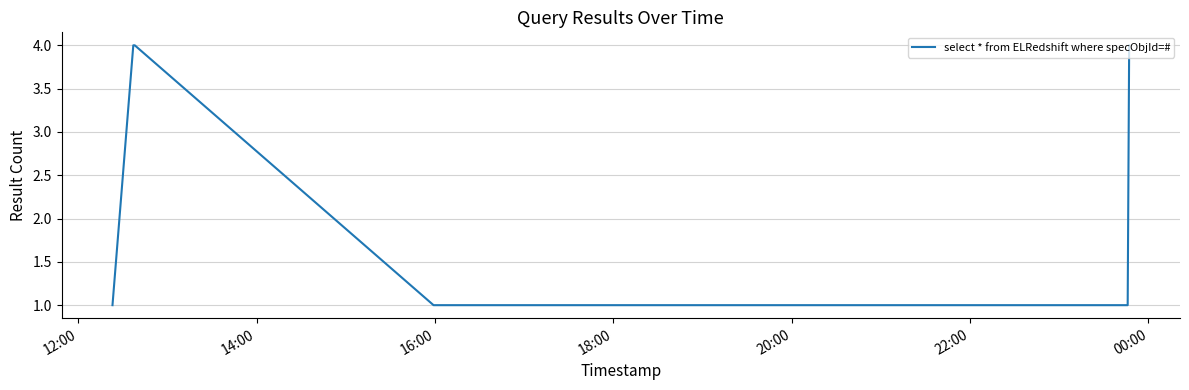

What is the greatest value displayed?

4